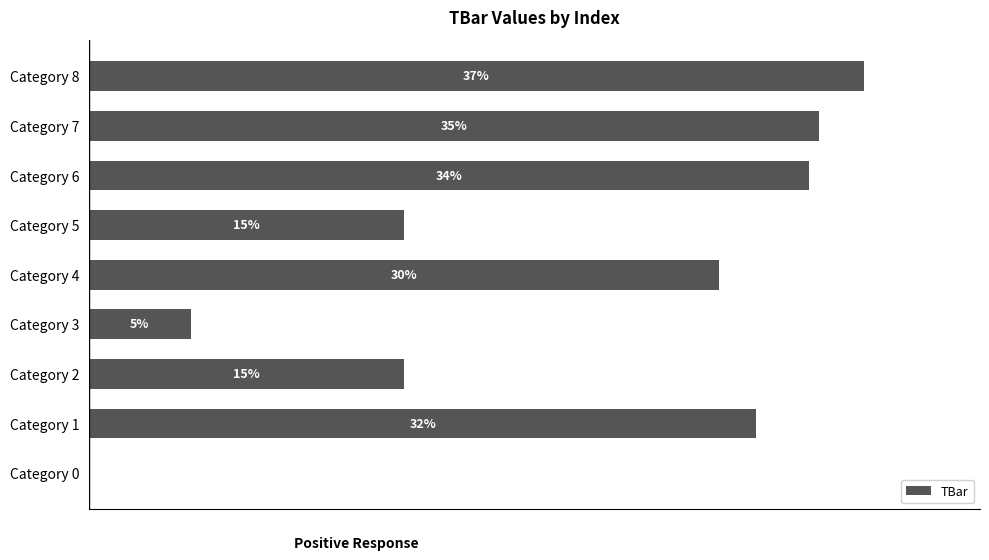

Which category has the highest value across all series?

Category 8